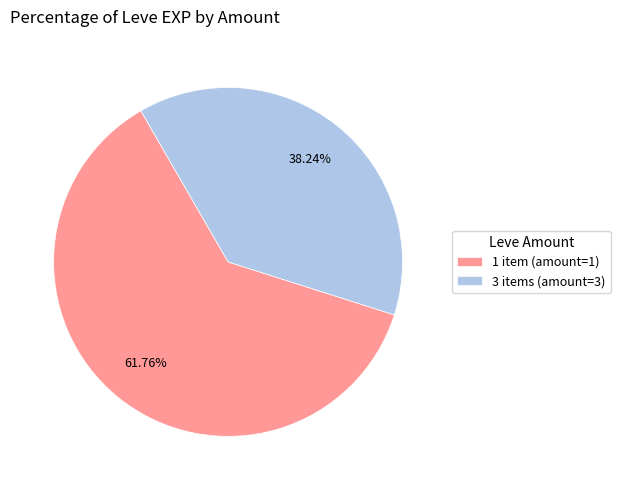

Which slice is the largest?

1 item (amount=1)